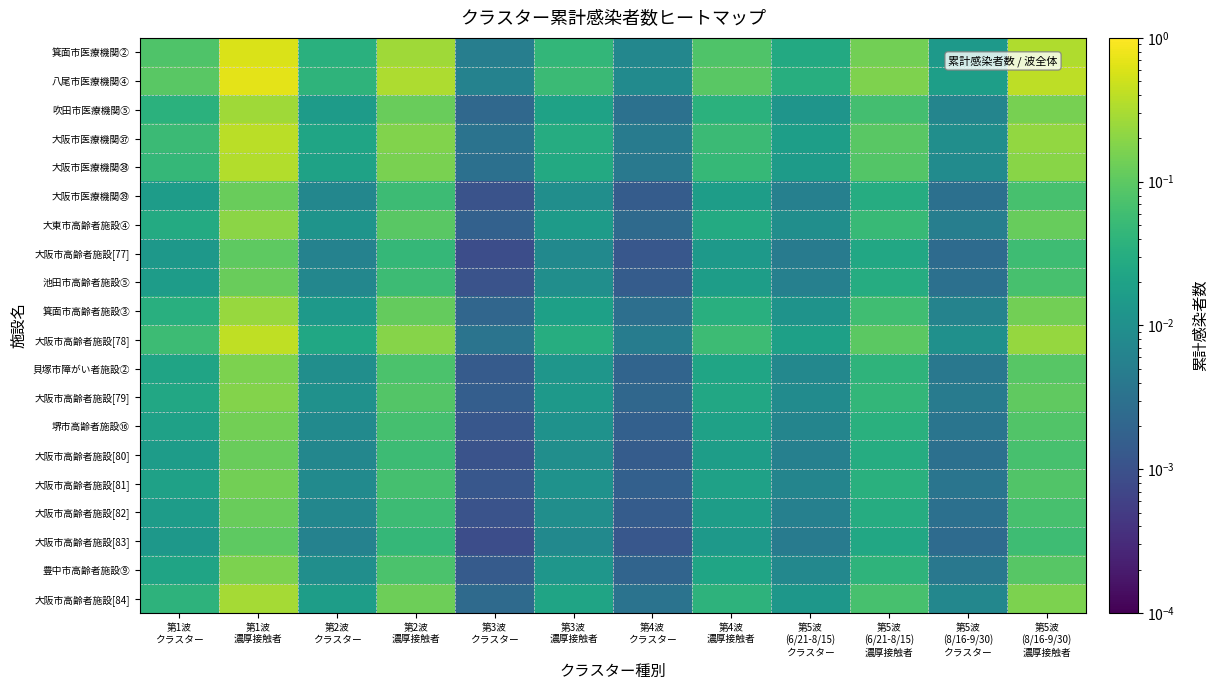

At 第4波 クラスター, list the series in order from largest to smallest.

八尾市医療機関④, 箕面市医療機関②, 大阪市高齢者施設[78], 大阪市医療機関㊲, 大阪市医療機関㊳, 大阪市高齢者施設[84], 吹田市医療機関⑤, 箕面市高齢者施設③, 大東市高齢者施設④, 大阪市高齢者施設[79], 貝塚市障がい者施設②, 豊中市高齢者施設⑨, 堺市高齢者施設⑯, 大阪市高齢者施設[81], 大阪市医療機関㊴, 池田市高齢者施設⑤, 大阪市高齢者施設[80], 大阪市高齢者施設[82], 大阪市高齢者施設[77], 大阪市高齢者施設[83]